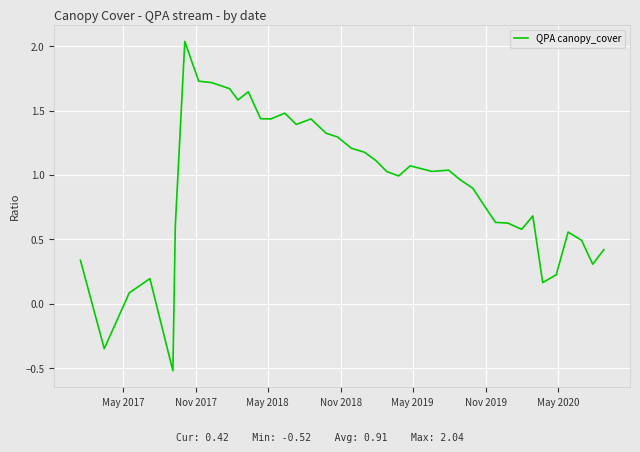

What is the difference between the second highest and second lowest values?

2.1